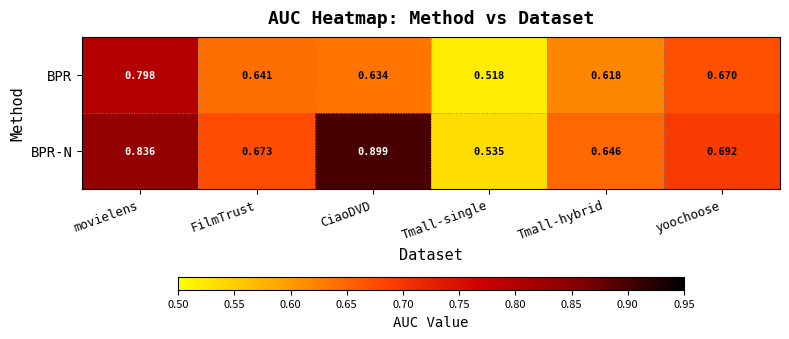

Is the value of BPR-N at Tmall-single greater than the value of BPR at Tmall-single?

Yes